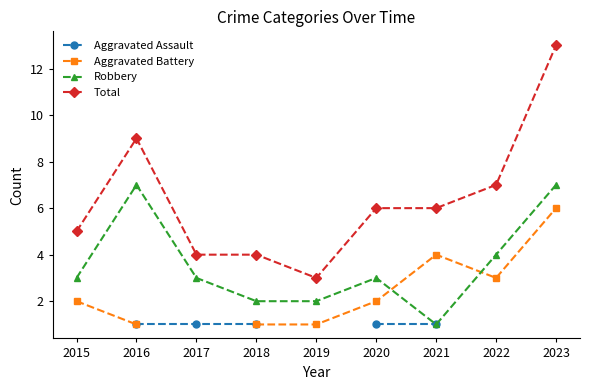

Which category has the lowest value in the Aggravated Assault series?

2015